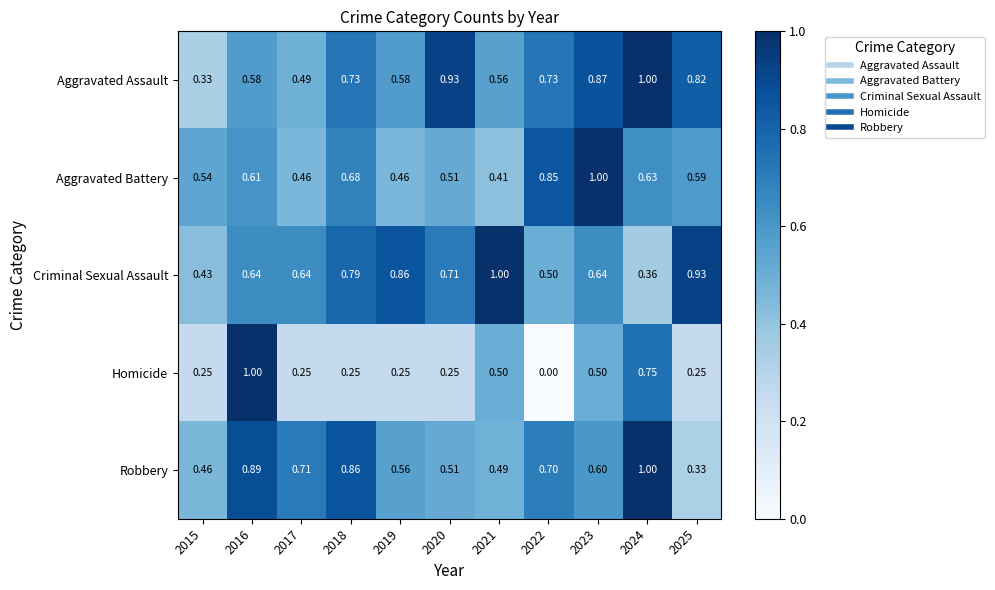

Is the value of Robbery at 2016 greater than the value of Criminal Sexual Assault at 2024?

Yes